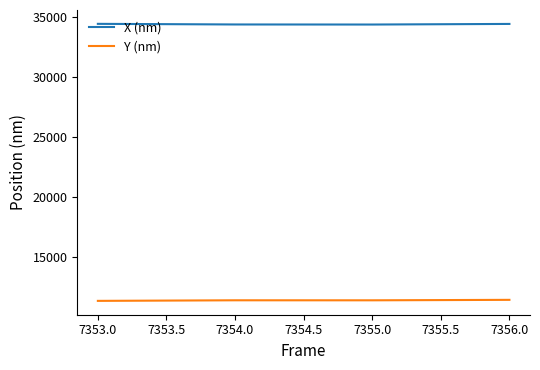

What is the difference between the highest and lowest values at 7354.0?

23056.9